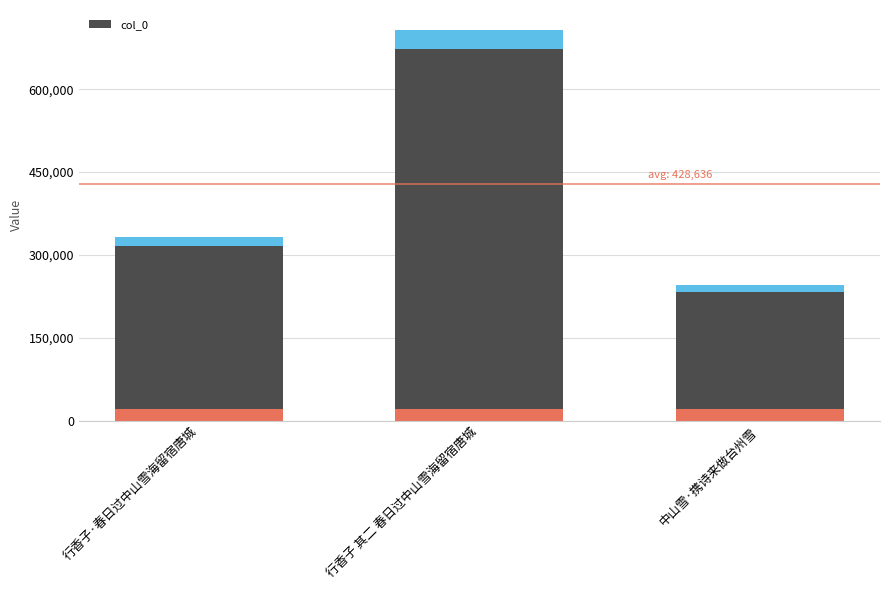

The value at 行香子 其二 春日过中山雪海留宿唐城 is 1270612. True or false?

False